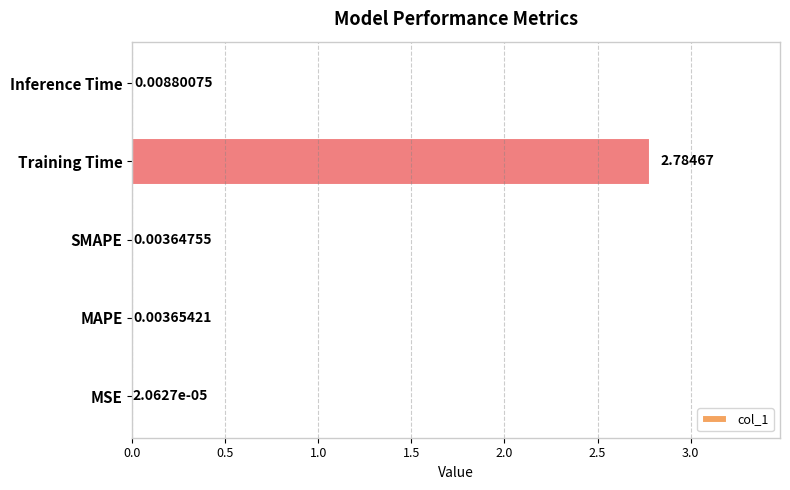

Which label corresponds to the largest value in the chart?

Training Time